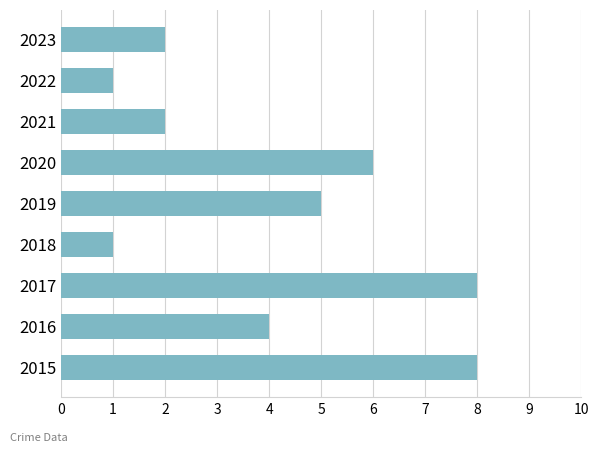

Which has a higher value, 2023 or 2019?

2019